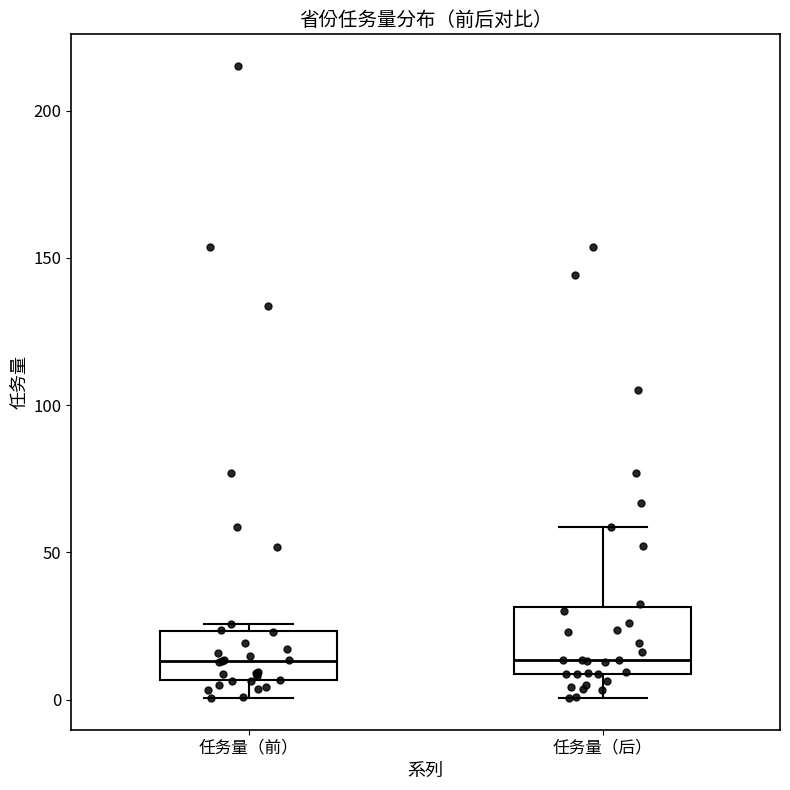

Where does the upper whisker of the box for 任务量（后） end on the y-axis? The values are not printed on the chart, so give them approximately, as read against the axis.

60